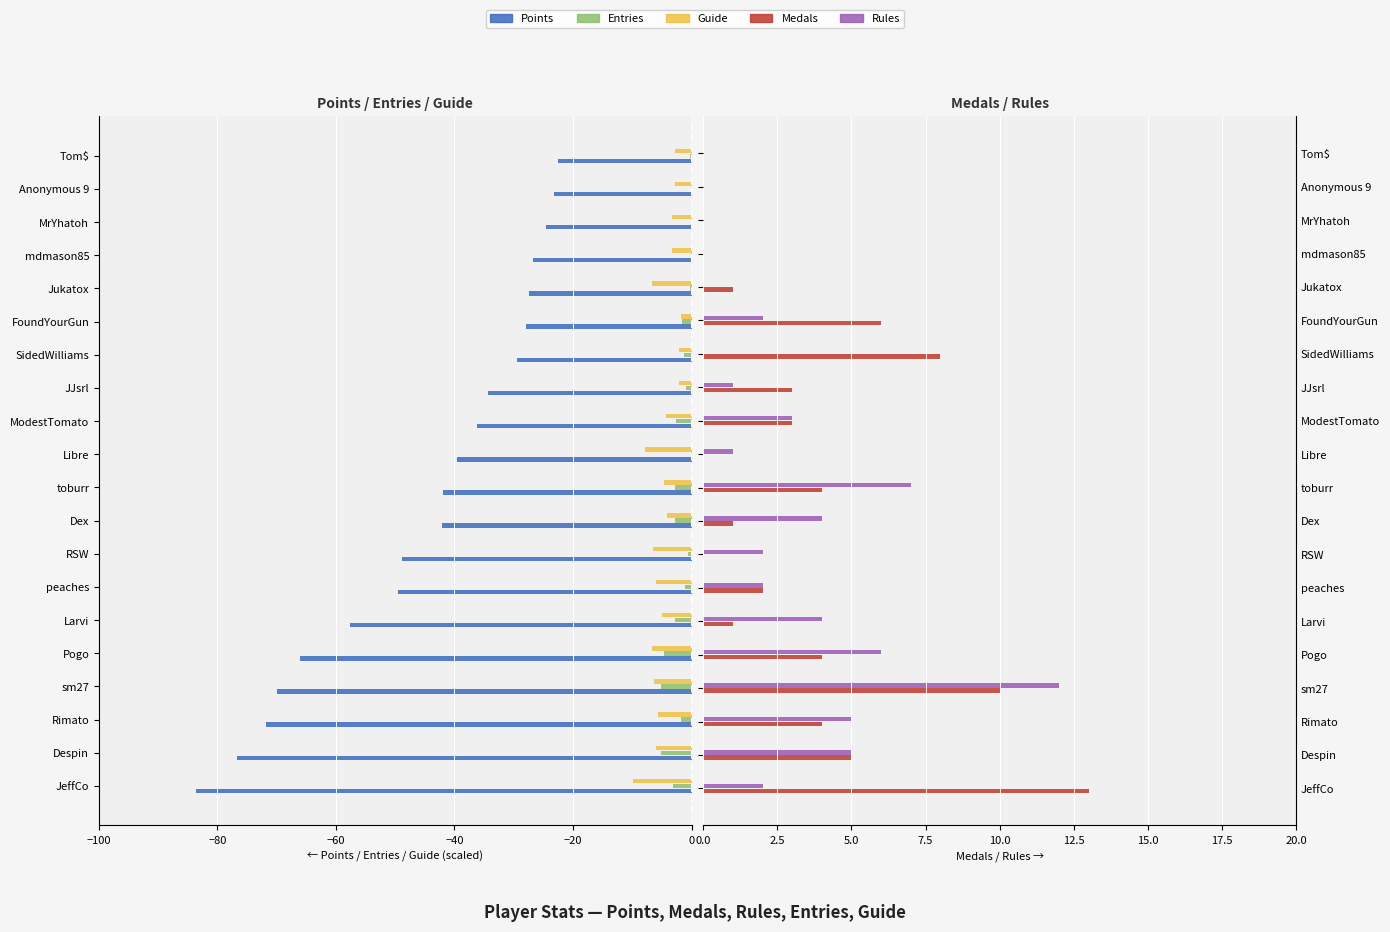

Count the number of data series in this chart.

5